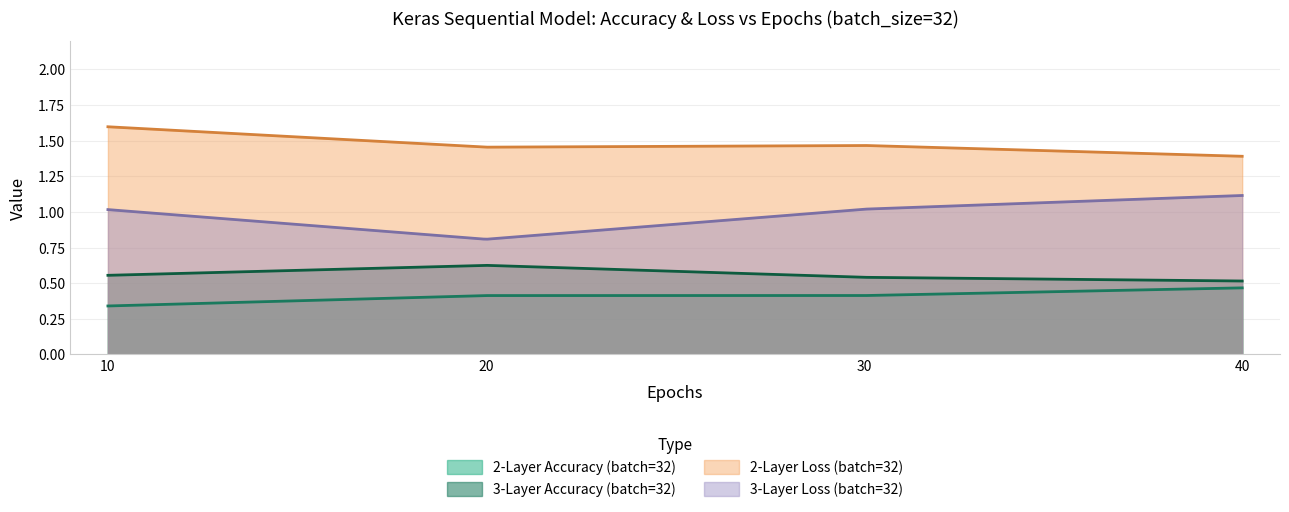

Where is 2-Layer Loss (batch=32) nearest to the value 1?

40